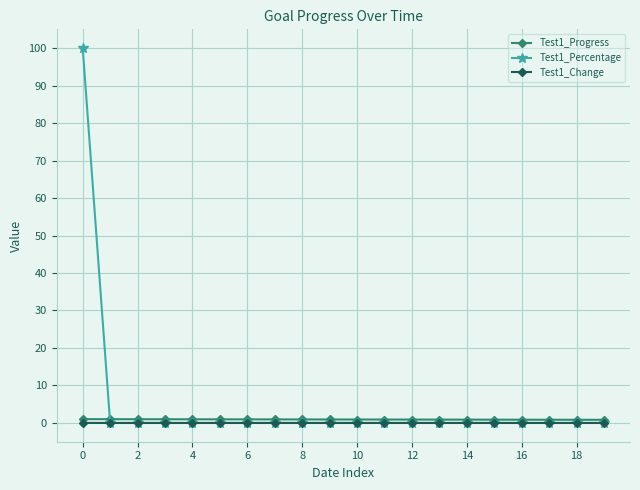

What is the maximum value shown in the chart?

100.0